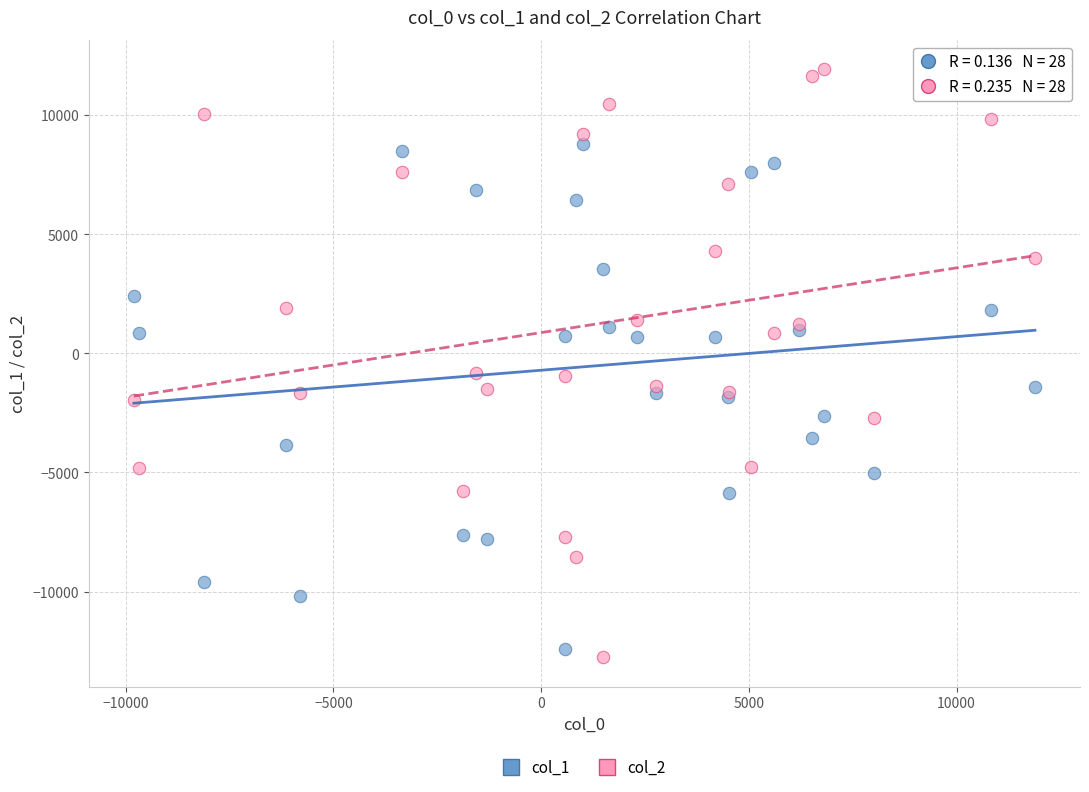

What are all the series names shown in the legend?

col_1, col_2